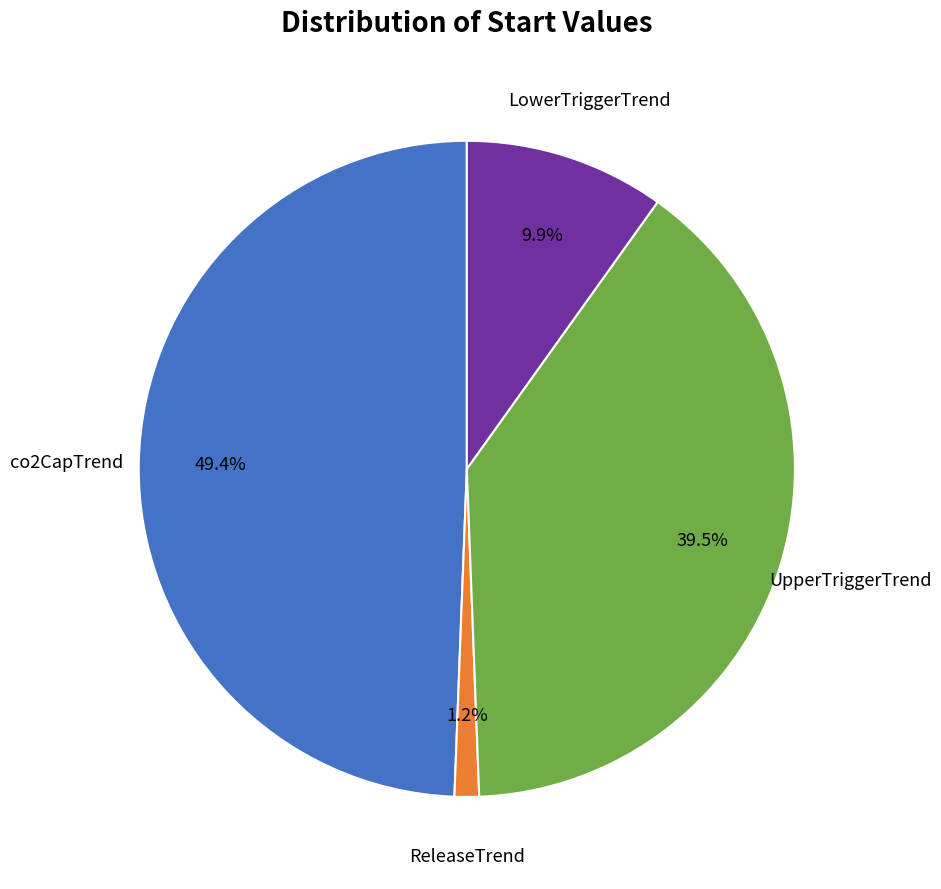

To the nearest percent, what portion does LowerTriggerTrend represent?

10%